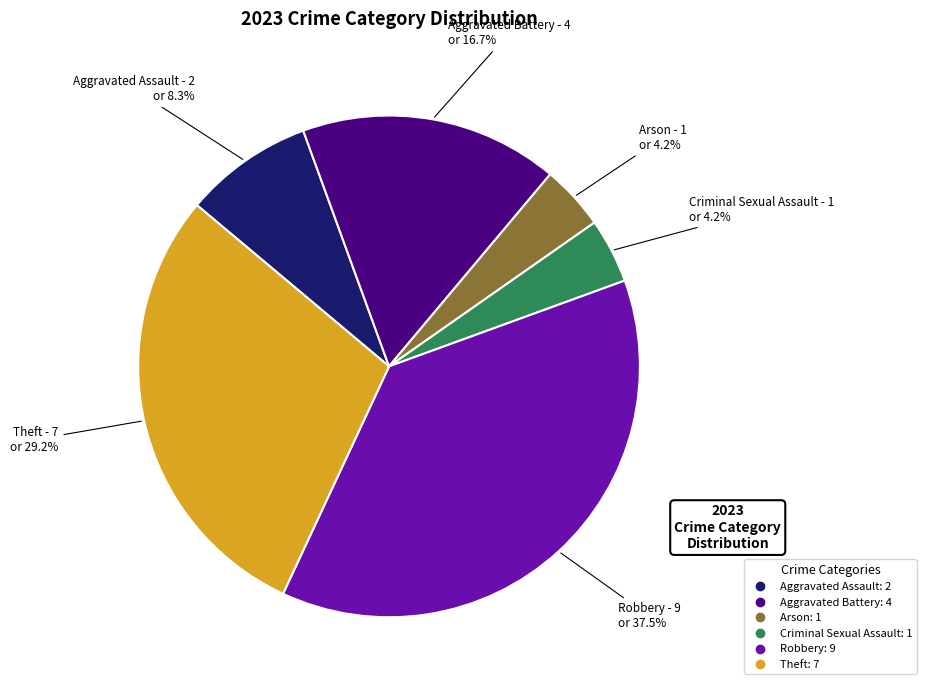

To the nearest percent, what is the average slice percentage?

17%